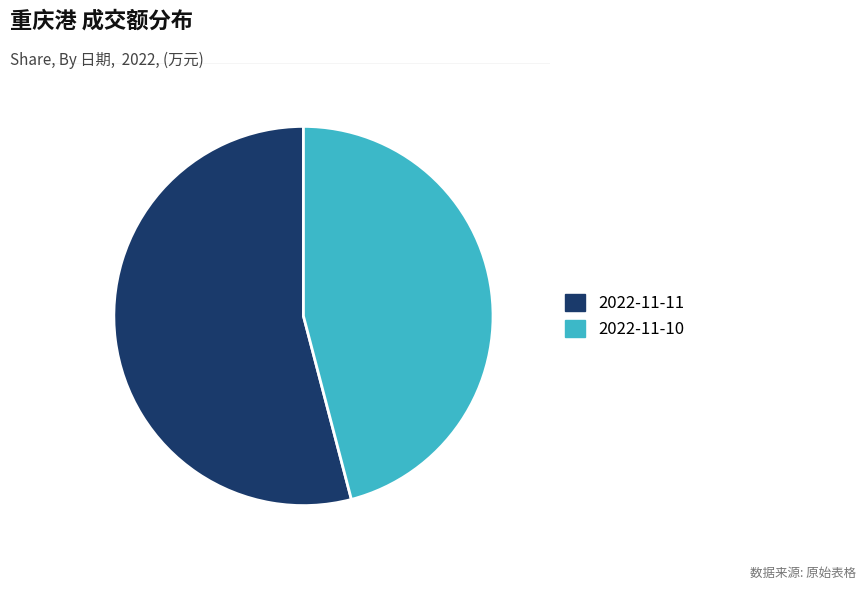

Is 2022-11-10 the majority of the pie?

No